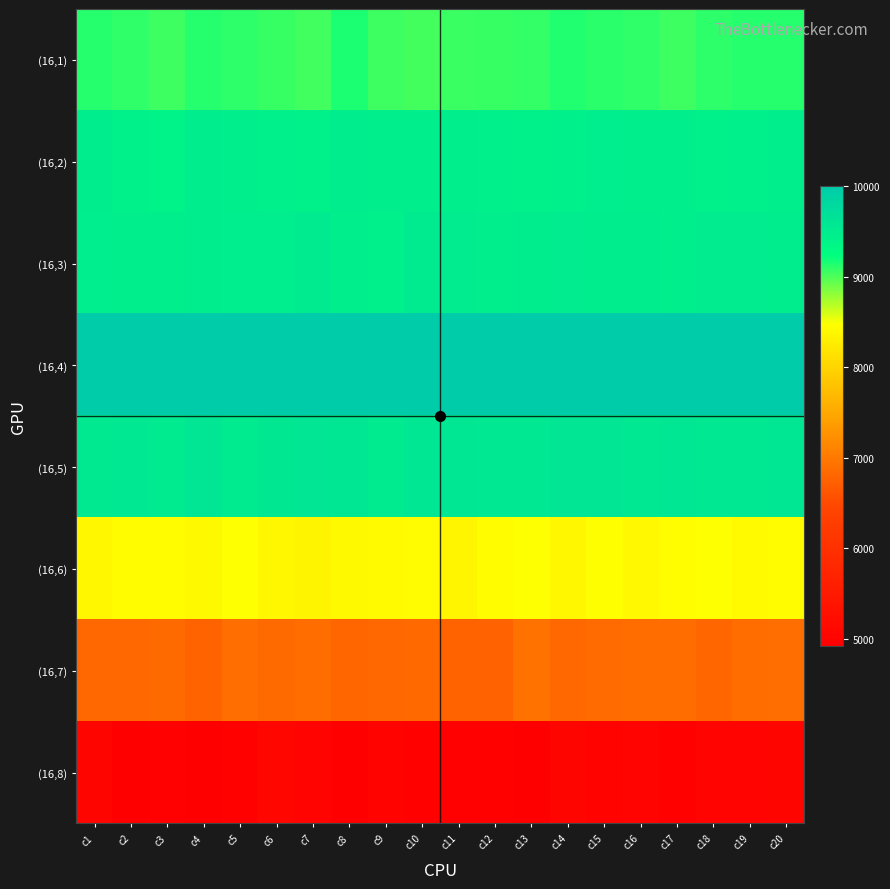

Reading right to left, list all the values displayed in this chart.

(16,1): c20=9118	c19=9125	c18=9107	c17=9052	c16=9090	c15=9116	c14=9142	c13=9083	c12=9072	c11=9062	c10=9037	c9=9055	c8=9153	c7=9041	c6=9075	c5=9099	c4=9124	c3=9049	c2=9096	c1=9125
(16,2): c20=9469	c19=9439	c18=9428	c17=9465	c16=9468	c15=9483	c14=9440	c13=9426	c12=9447	c11=9472	c10=9468	c9=9469	c8=9489	c7=9428	c6=9446	c5=9459	c4=9488	c3=9405	c2=9433	c1=9489
(16,3): c20=9491	c19=9511	c18=9504	c17=9462	c16=9501	c15=9487	c14=9507	c13=9496	c12=9471	c11=9511	c10=9522	c9=9442	c8=9466	c7=9525	c6=9483	c5=9483	c4=9495	c3=9463	c2=9464	c1=9480
(16,4): c20=10000	c19=10000	c18=10000	c17=10000	c16=10000	c15=10000	c14=10000	c13=10000	c12=10000	c11=10000	c10=10000	c9=10000	c8=10000	c7=10000	c6=10000	c5=10000	c4=10000	c3=10000	c2=10000	c1=10000
(16,5): c20=9593	c19=9572	c18=9569	c17=9593	c16=9572	c15=9596	c14=9598	c13=9569	c12=9568	c11=9585	c10=9588	c9=9534	c8=9589	c7=9603	c6=9578	c5=9523	c4=9601	c3=9538	c2=9569	c1=9555
(16,6): c20=8449	c19=8429	c18=8475	c17=8458	c16=8393	c15=8466	c14=8392	c13=8479	c12=8447	c11=8370	c10=8434	c9=8431	c8=8406	c7=8360	c6=8387	c5=8474	c4=8415	c3=8448	c2=8443	c1=8384
(16,7): c20=6879	c19=6867	c18=6804	c17=6871	c16=6864	c15=6849	c14=6823	c13=6929	c12=6764	c11=6767	c10=6833	c9=6821	c8=6802	c7=6863	c6=6840	c5=6880	c4=6770	c3=6843	c2=6809	c1=6817
(16,8): c20=5054	c19=5032	c18=5022	c17=4985	c16=5016	c15=5008	c14=5041	c13=4927	c12=4985	c11=4956	c10=4982	c9=5008	c8=4920	c7=5012	c6=5059	c5=4970	c4=4920	c3=4961	c2=4925	c1=5043